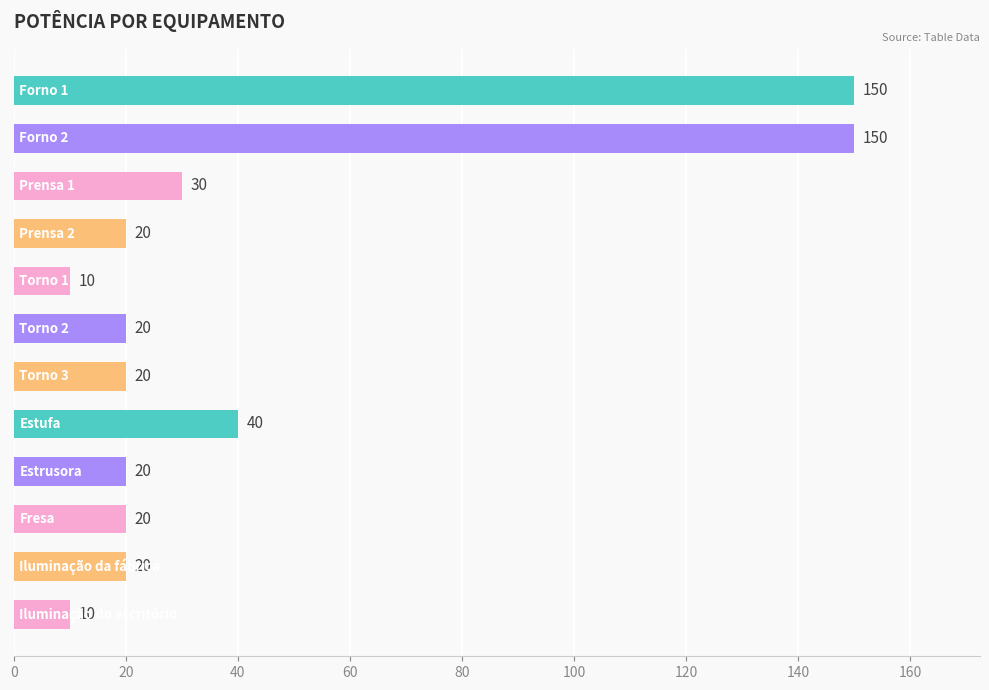

What is the smallest value displayed?

10